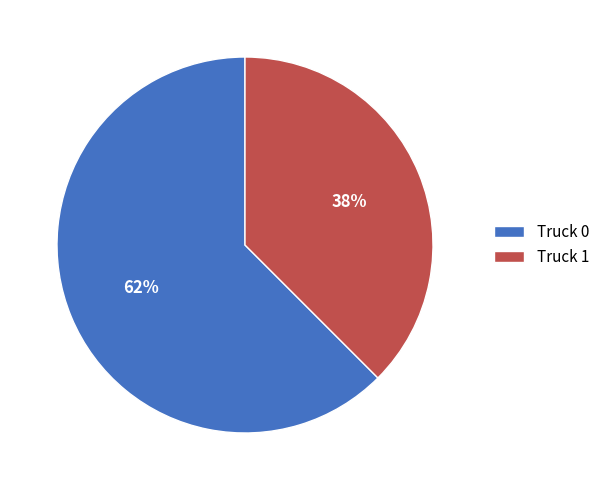

Combined, do Truck 1 and Truck 0 account for over 50%?

Yes